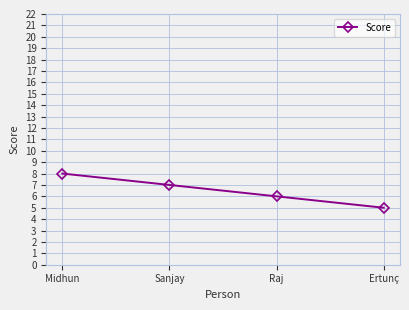

What is the approximate value at Sanjay?

7